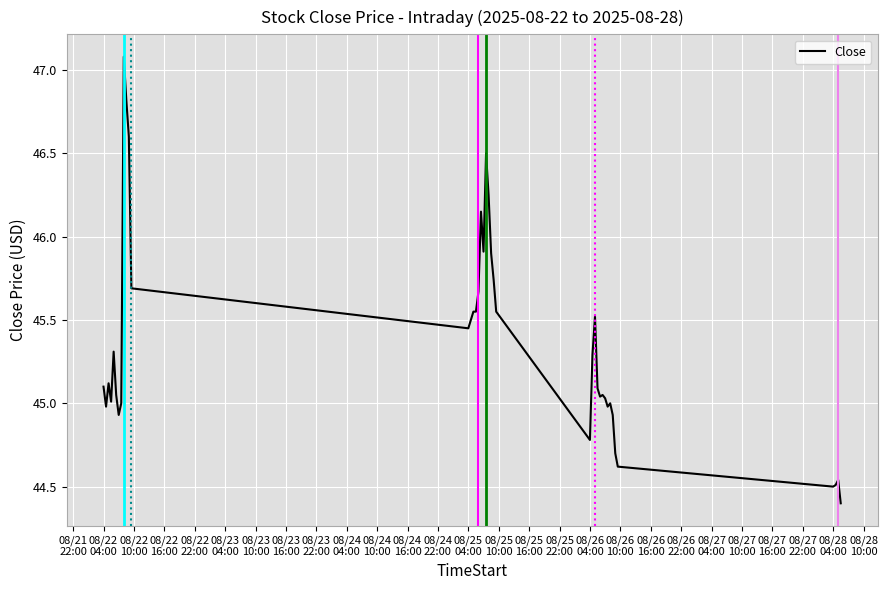

What is the difference between the maximum and minimum values?

2.7